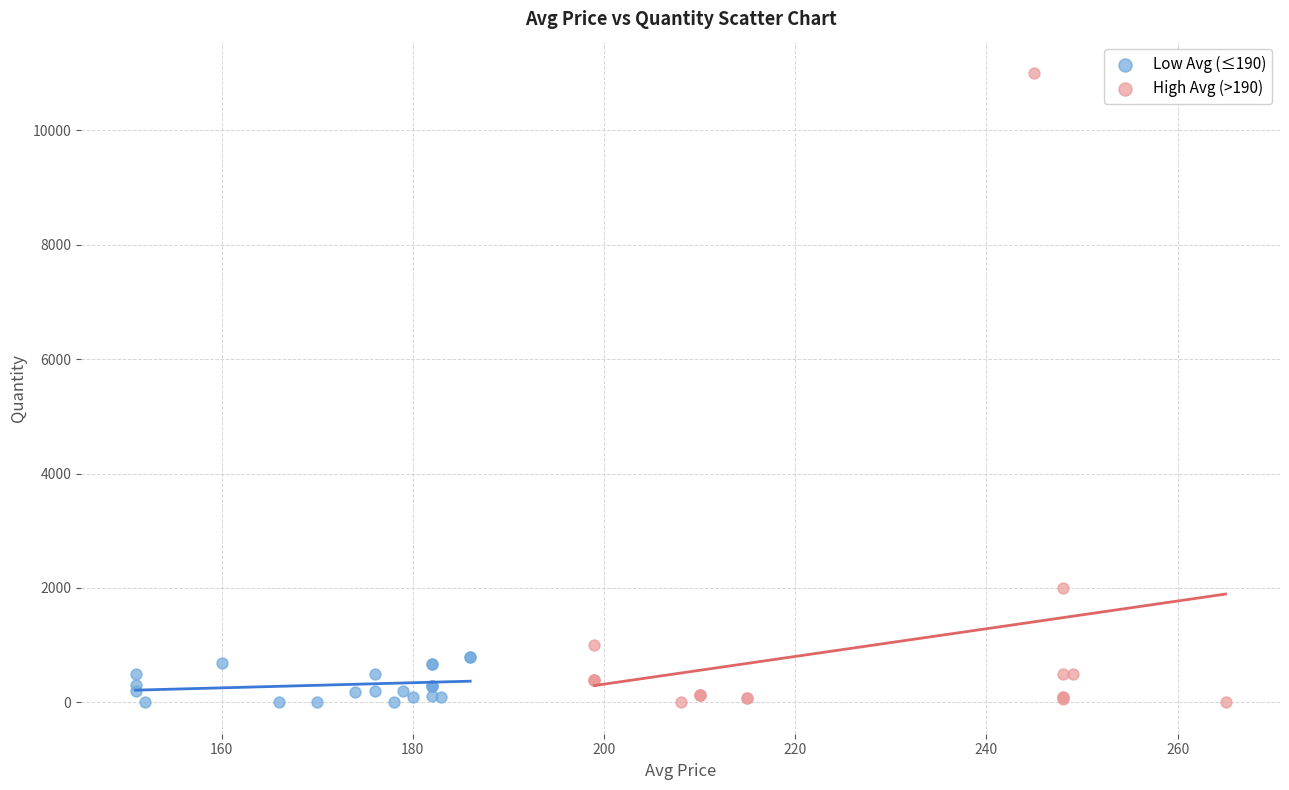

Which series has the widest spread of Y values?

High Avg (>190)